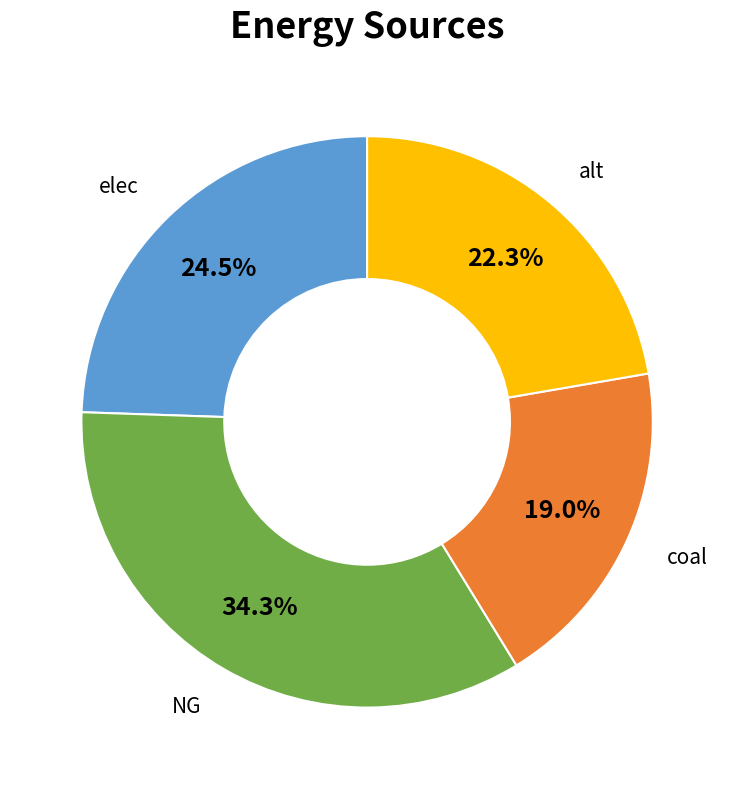

Does elec account for over 50% of the chart?

No